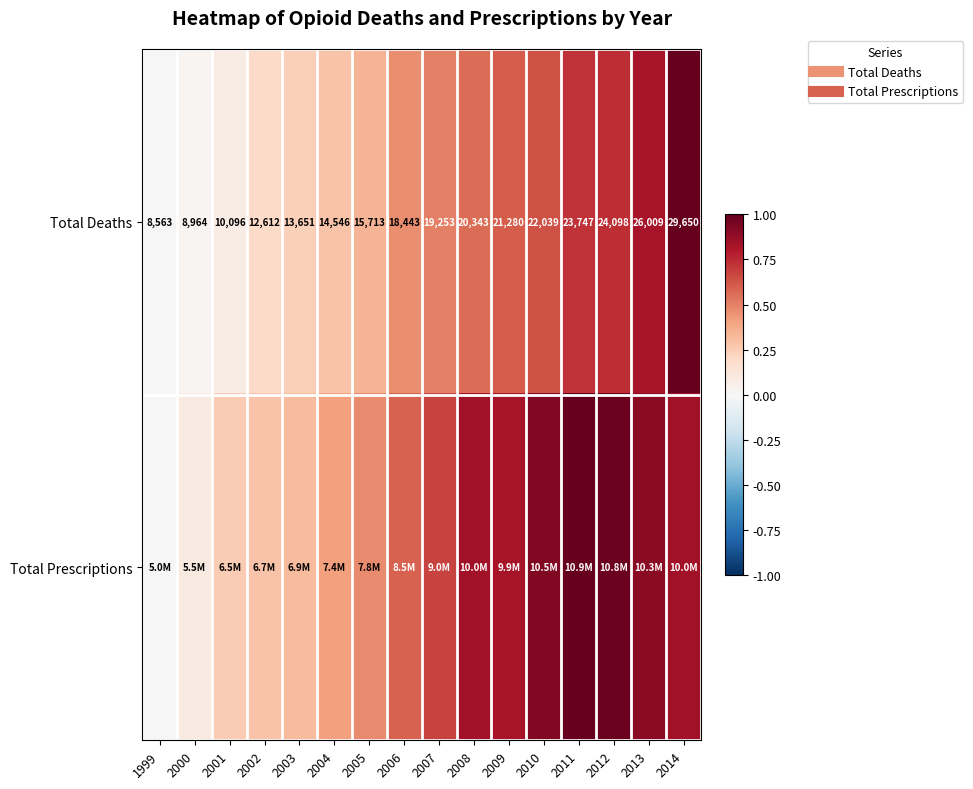

At which category is the sum across all series the highest?

2014